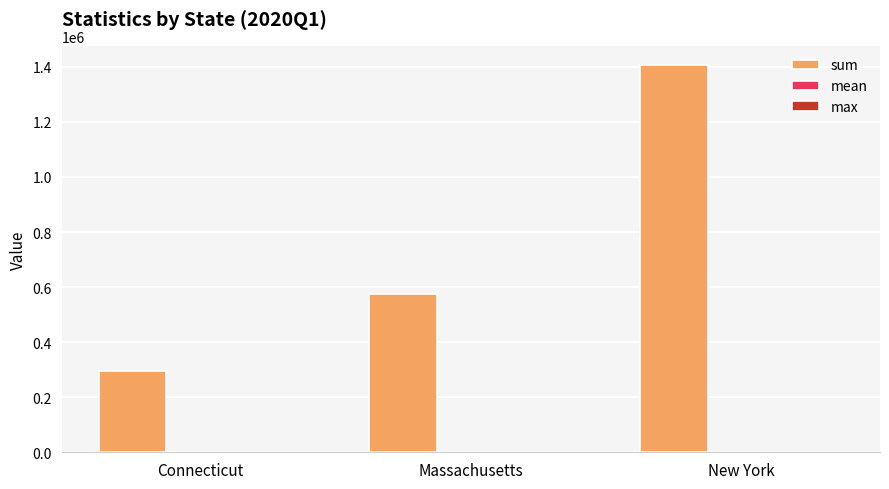

Which category has the highest value in the sum series?

New York